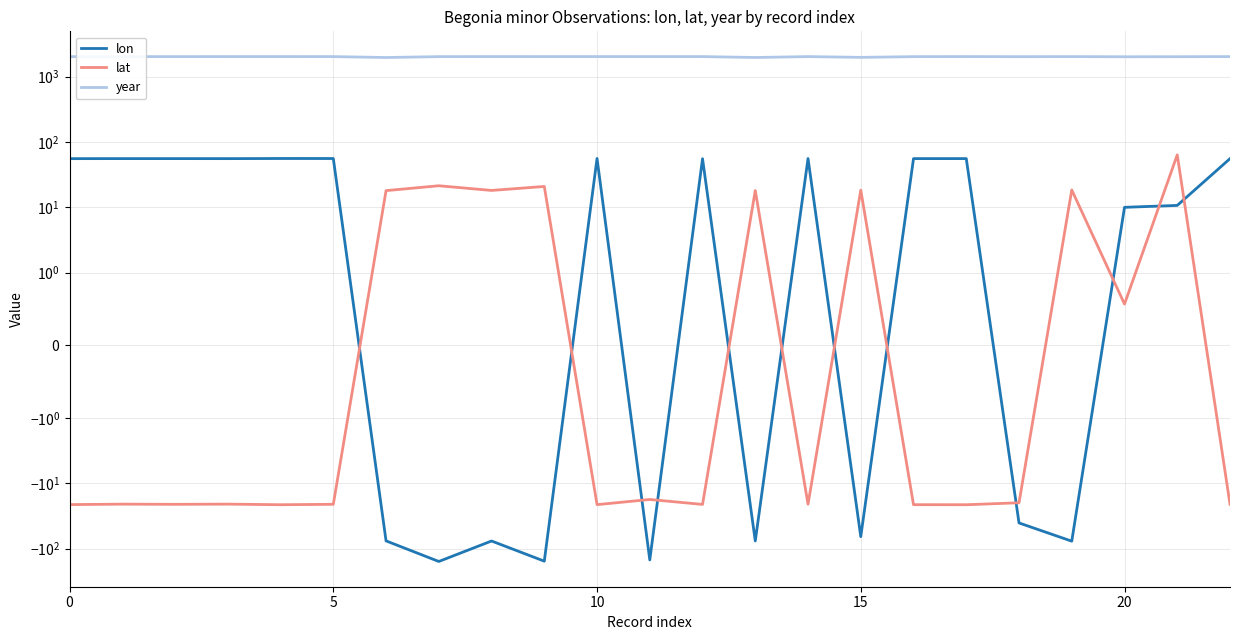

What is the average value of the lat series?

-4.1